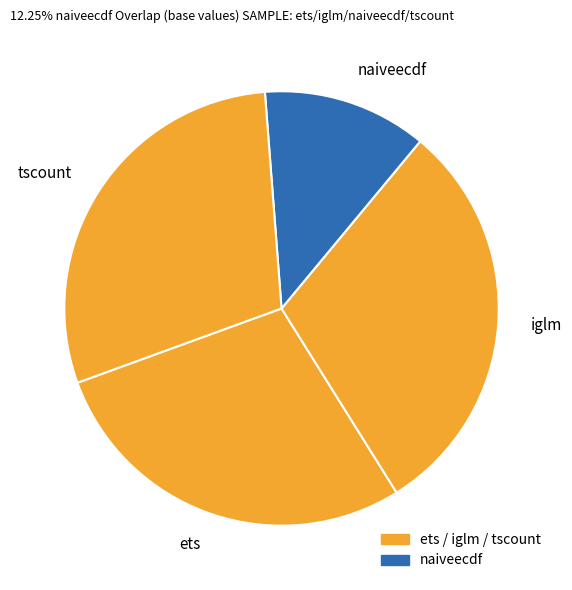

What is the smallest slice in the pie chart?

naiveecdf